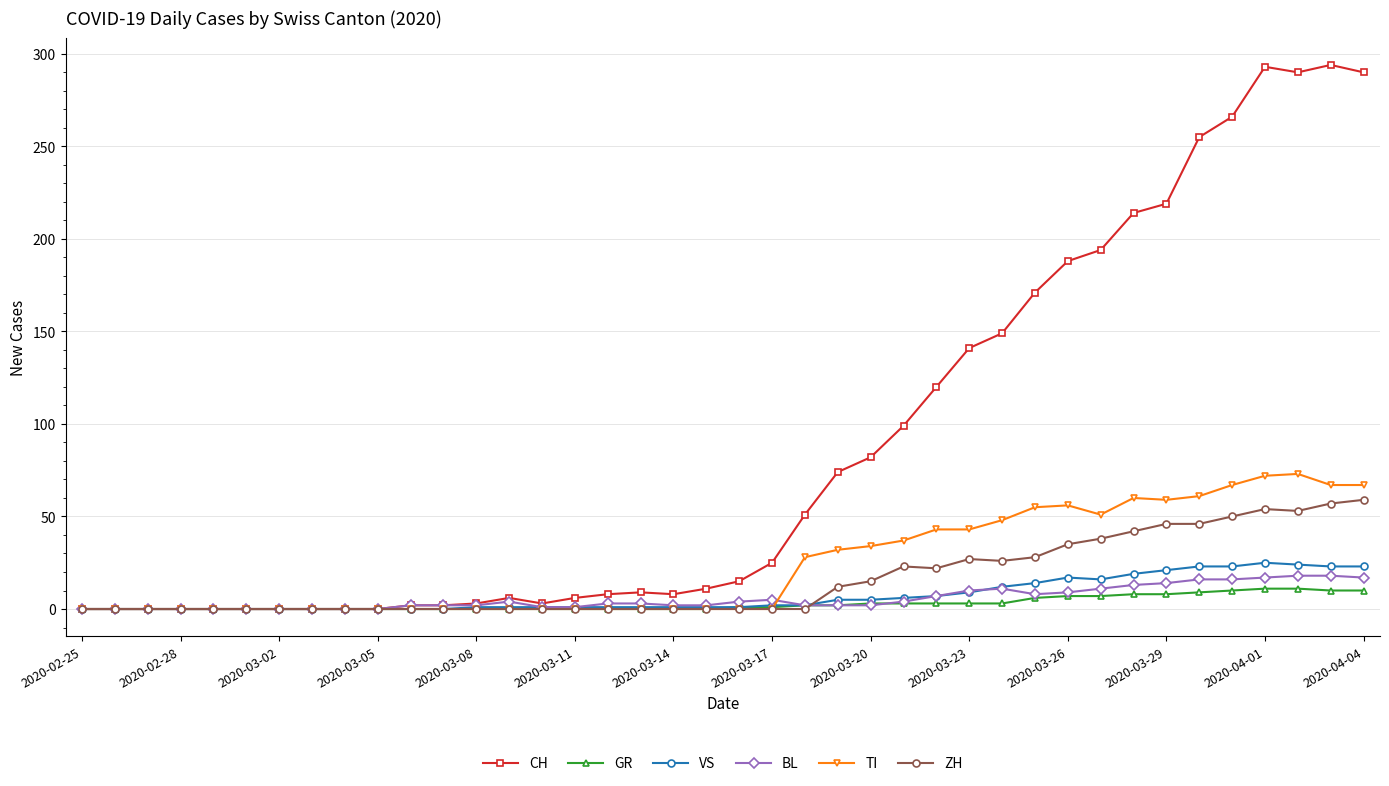

What is the highest value of the ZH series?

59